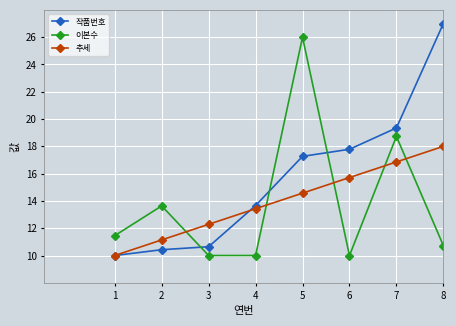

What is the minimum value for 작품번호?

10.0